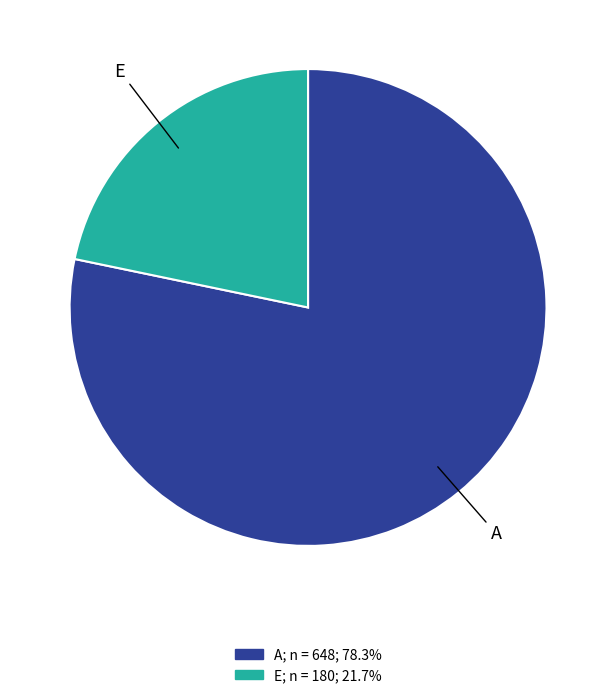

How many segments does this pie chart have?

2